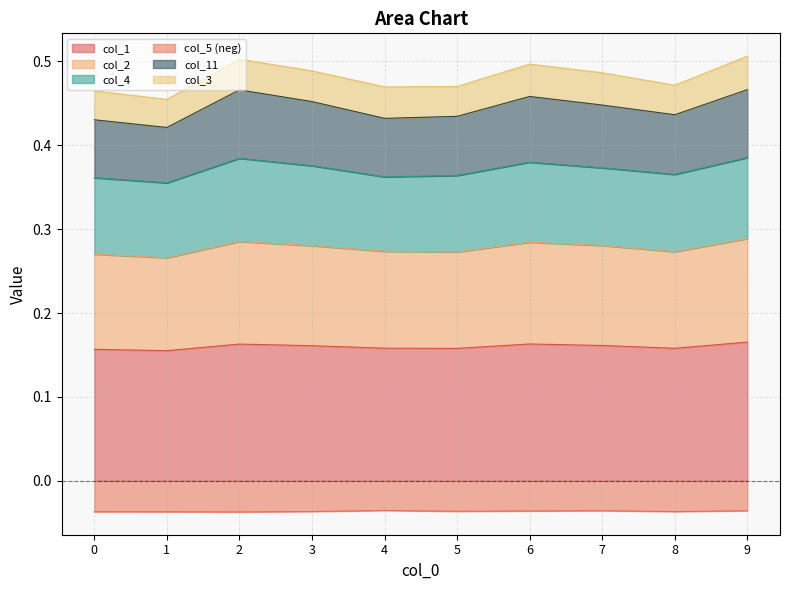

Does the chart have visible grid lines?

Yes